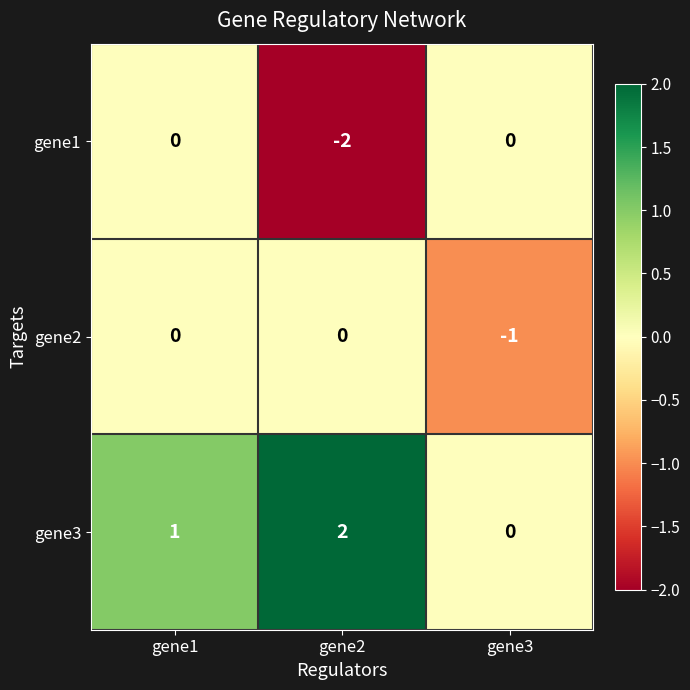

How many data points does each series have?

3